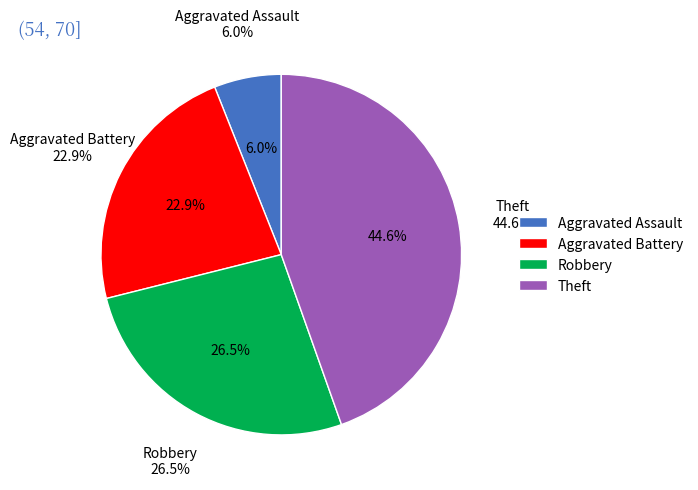

Is there a majority slice in this chart?

No